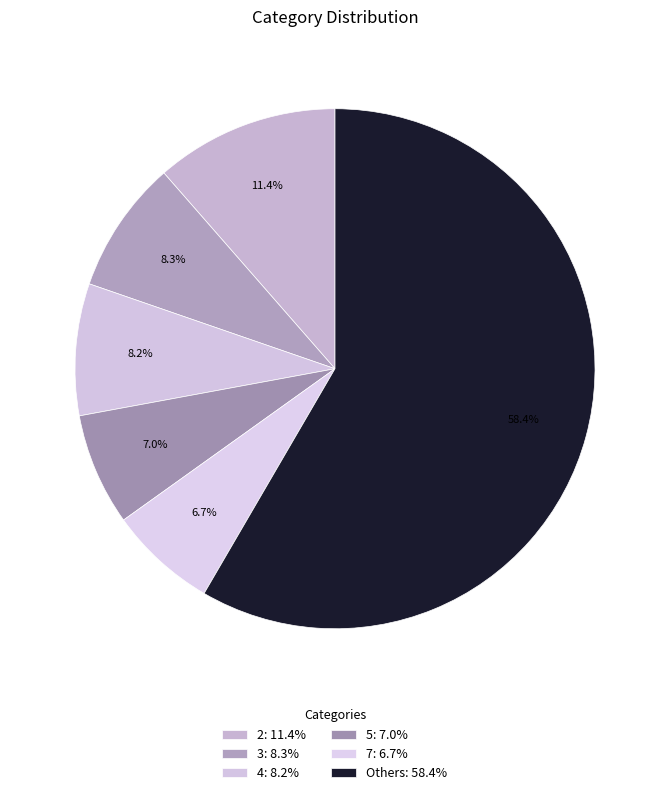

How many segments does this pie chart have?

6